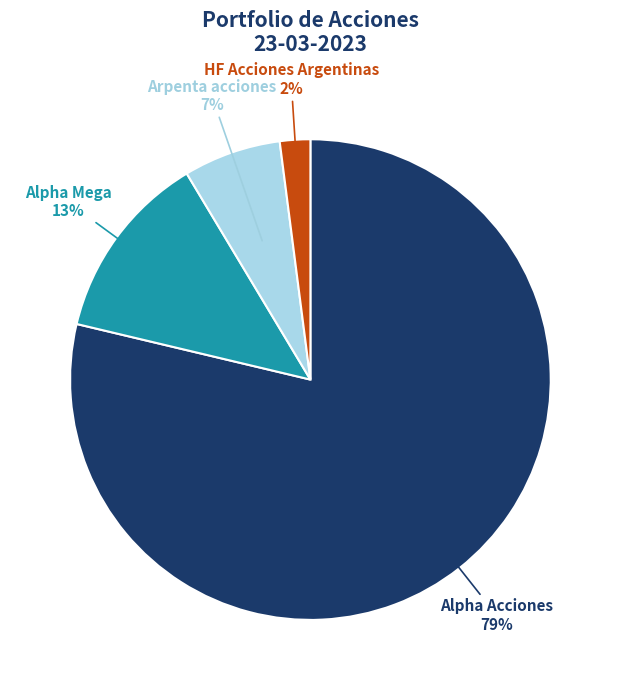

Does any single category account for the majority?

Yes